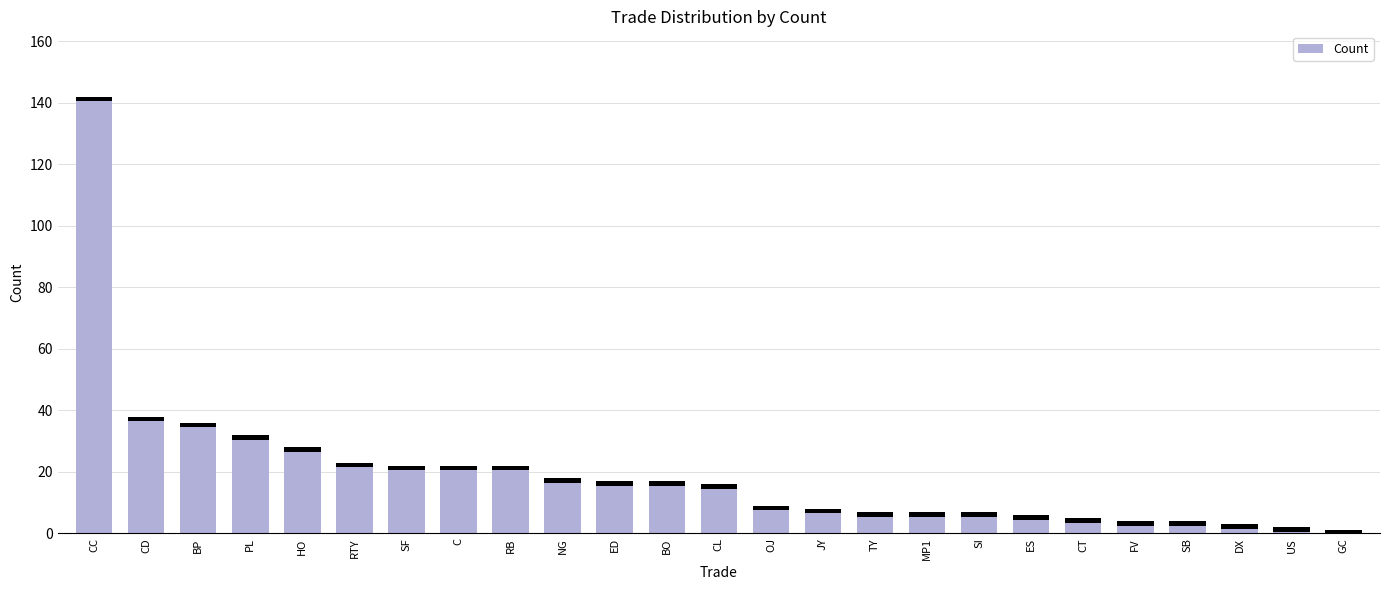

Reading left to right, extract all data points from this chart.

CC=142	CD=38	BP=36	PL=32	HO=28	RTY=23	SF=22	C=22	RB=22	NG=18	ED=17	BO=17	CL=16	OJ=9	JY=8	TY=7	MP1=7	SI=7	ES=6	CT=5	FV=4	SB=4	DX=3	US=2	GC=1